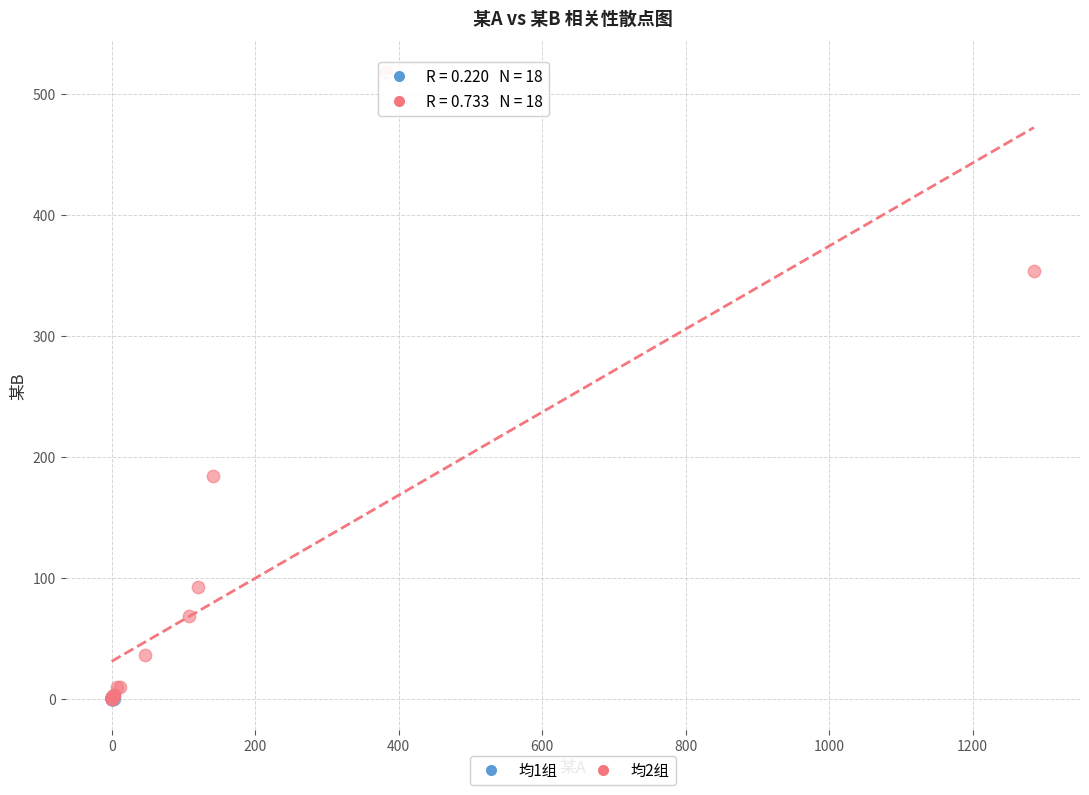

Which series has the widest spread of Y values?

均2组